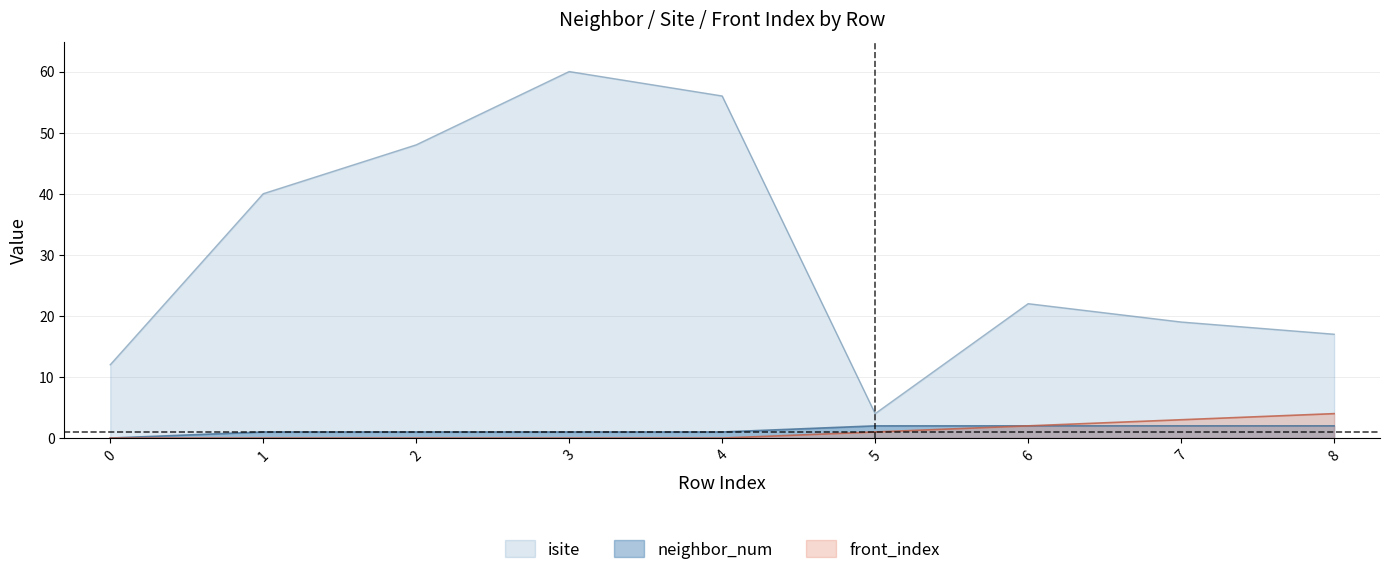

What is the difference between the second highest and second lowest values in the front_index series?

3